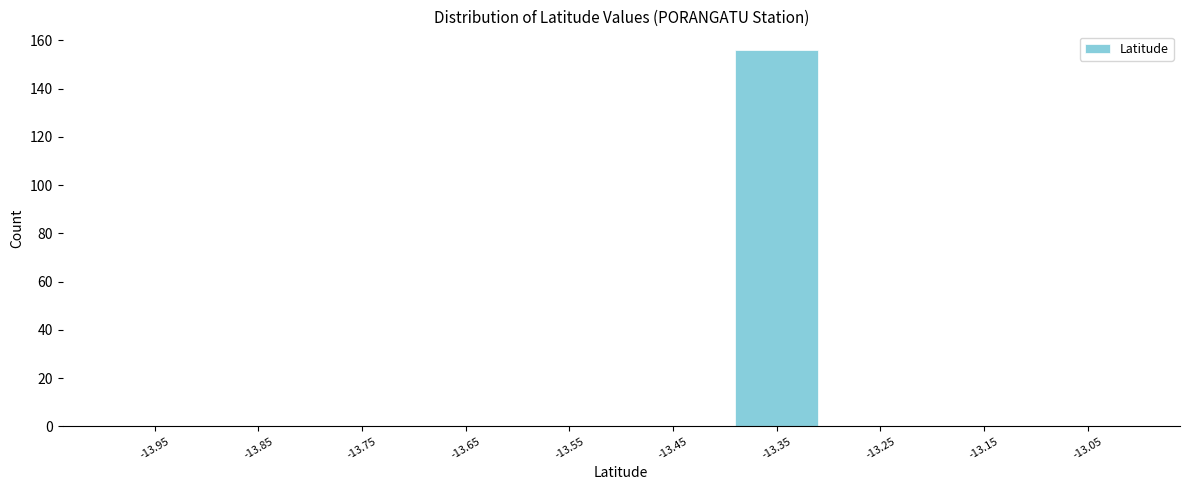

Which range on the x-axis has the tallest bar?

-13.4 to -13.3